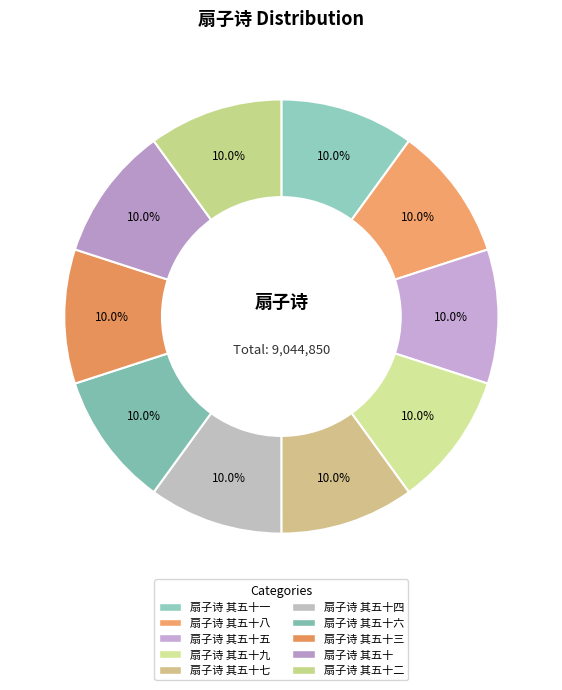

Count the number of slices in the pie.

10